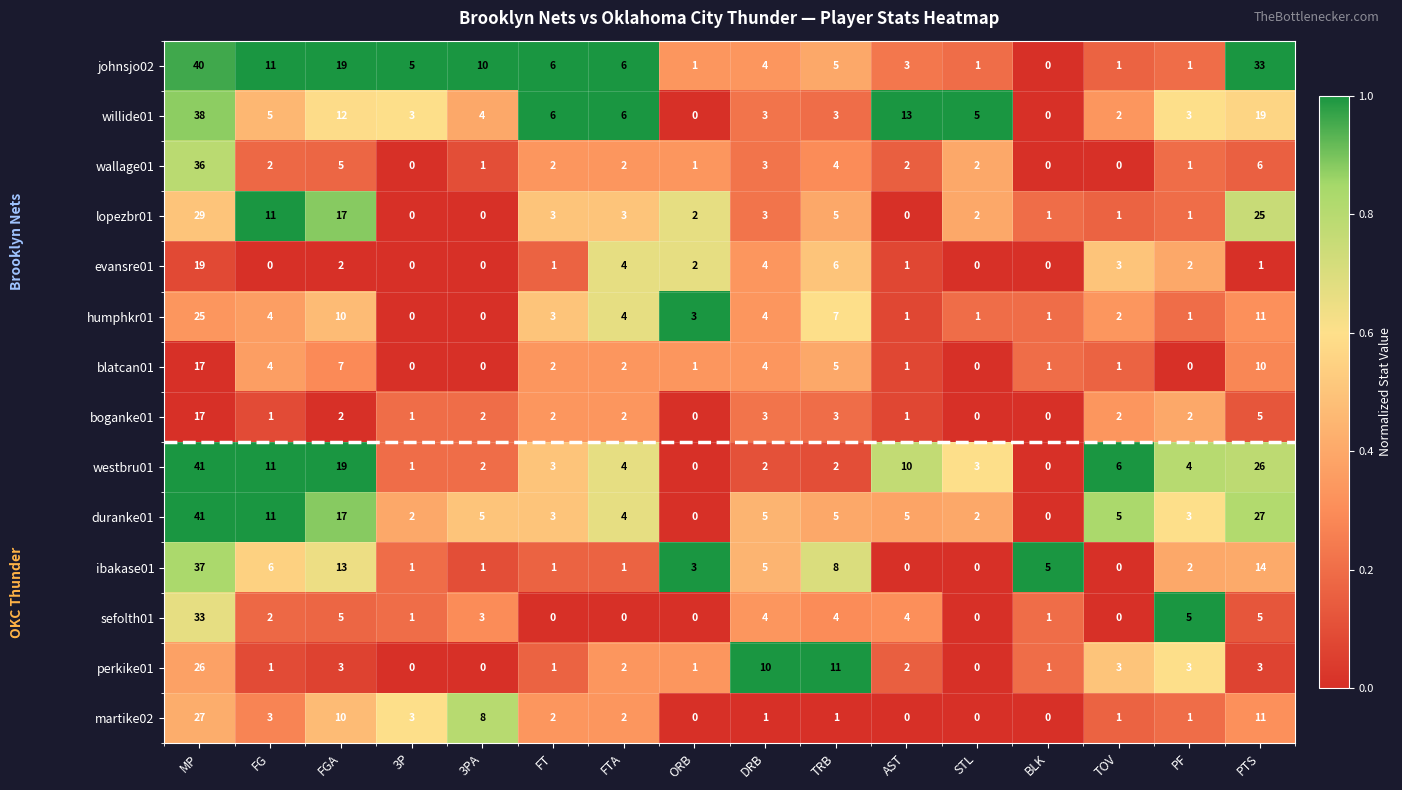

True or false: evansre01 has a value of 0 at AST.

False